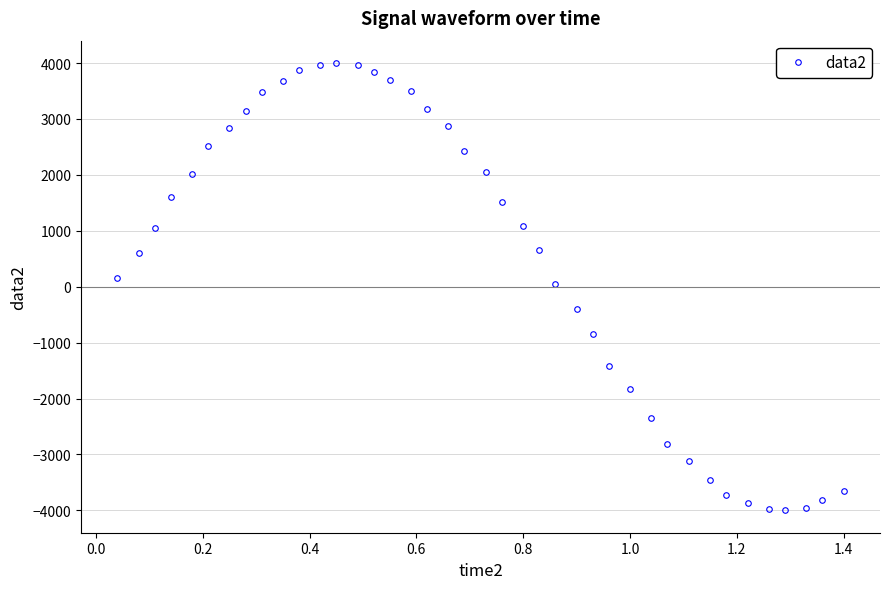

What is the minimum value shown in the chart?

-4000.0